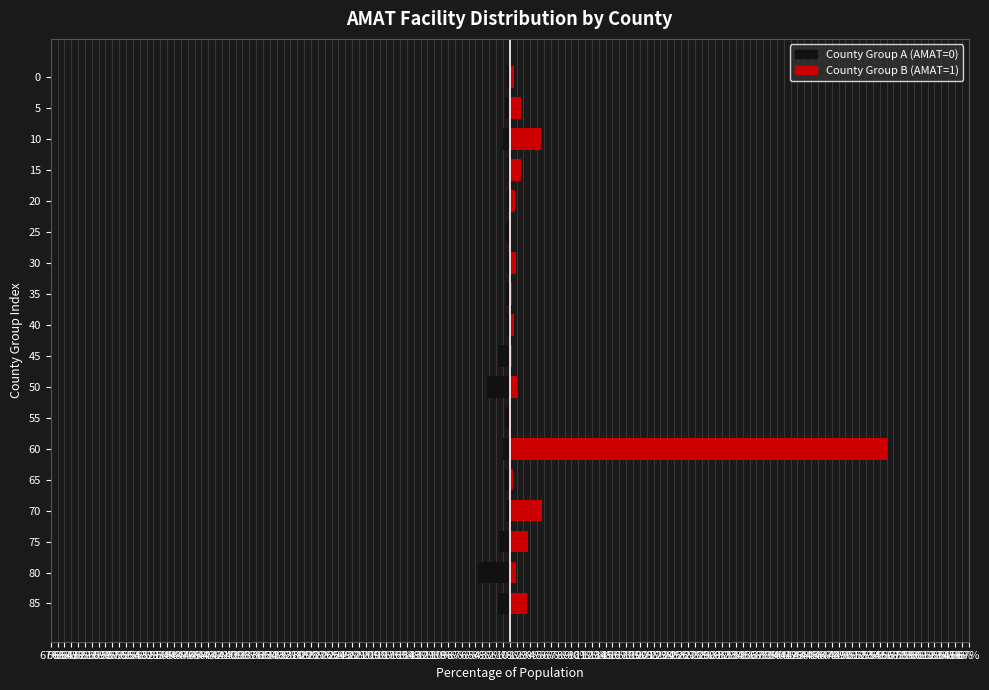

Which series has the largest range (max minus min)?

County Group B (AMAT=1)